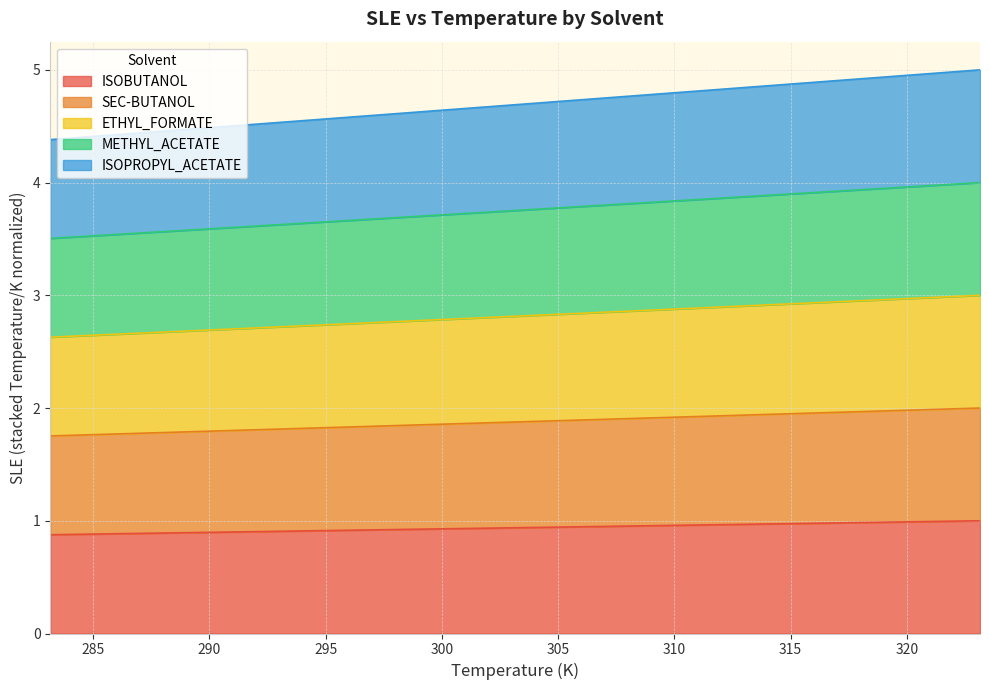

Which series changed the most between 308.15 and 313.15?

ISOPROPYL_ACETATE